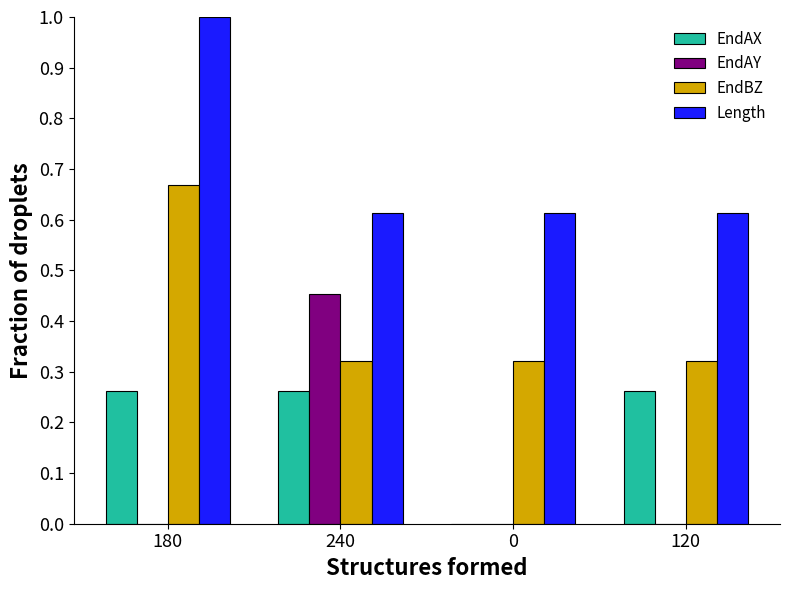

List the labels in order of EndAX value, smallest first.

0, 180, 240, 120